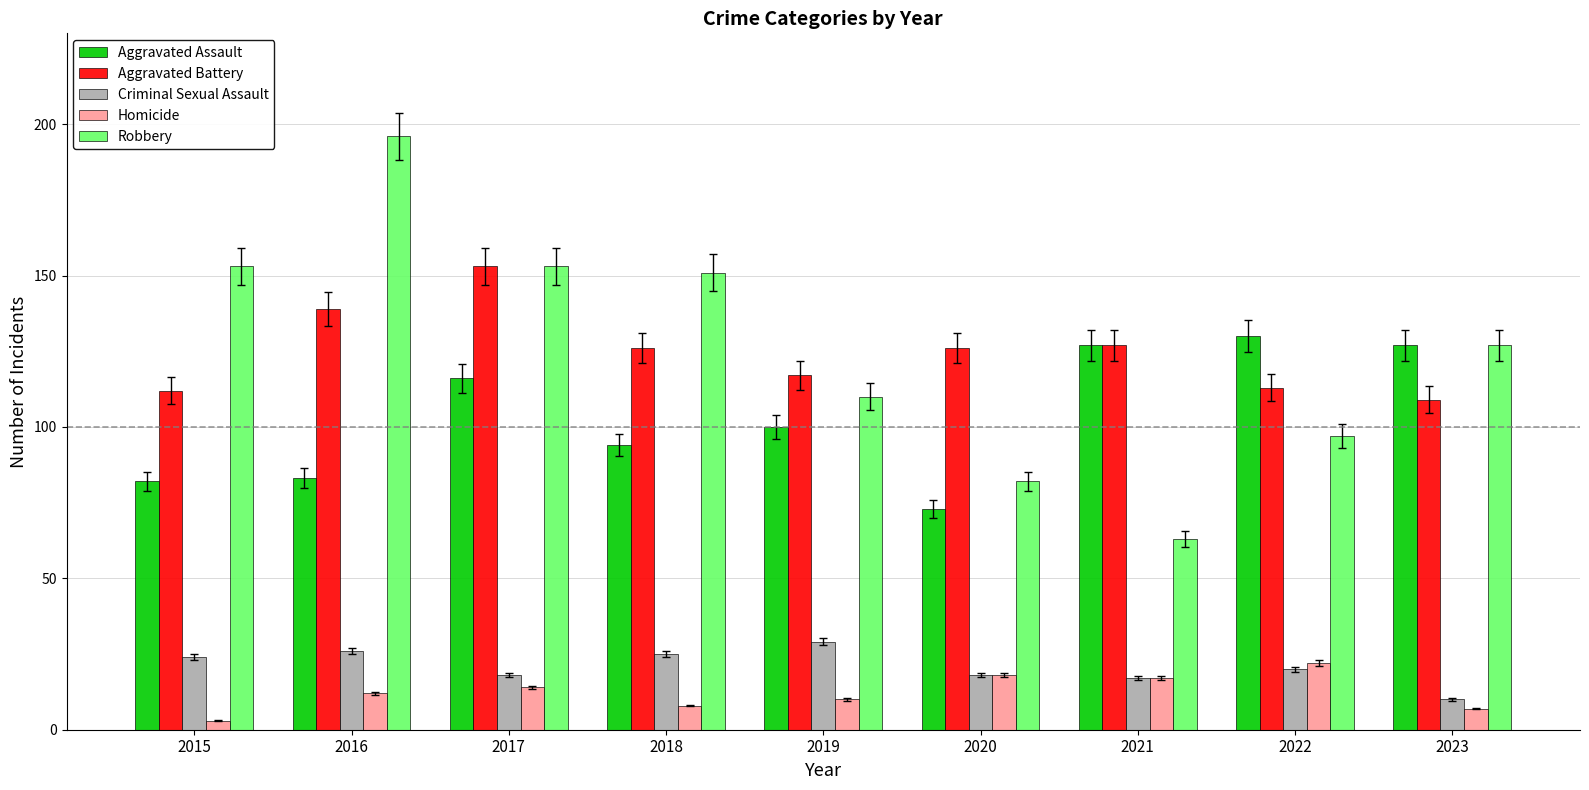

What is the approximate value of Robbery at 2018?

151